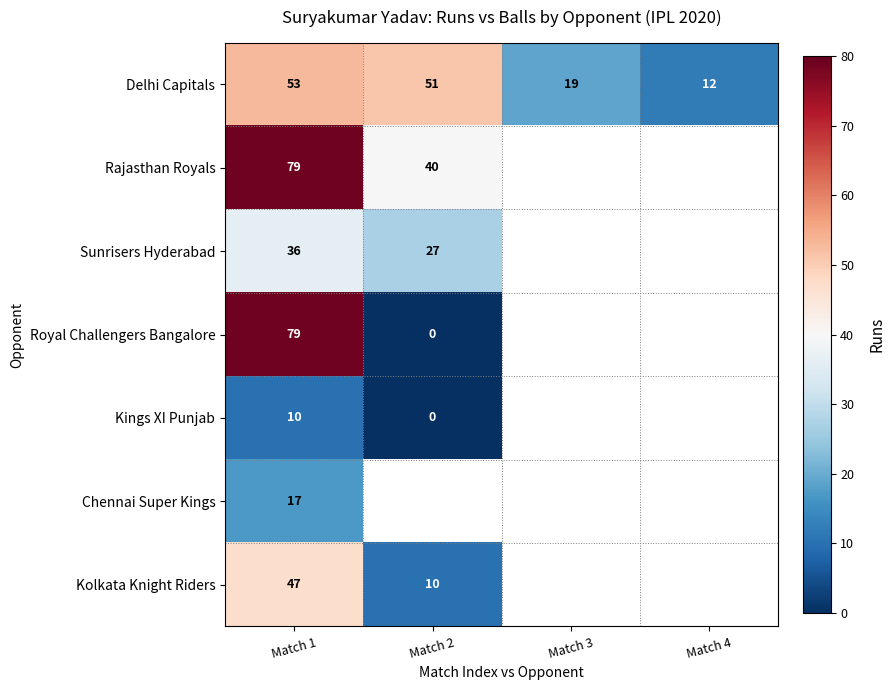

The value of Rajasthan Royals at Match 2 is 13. True or false?

False